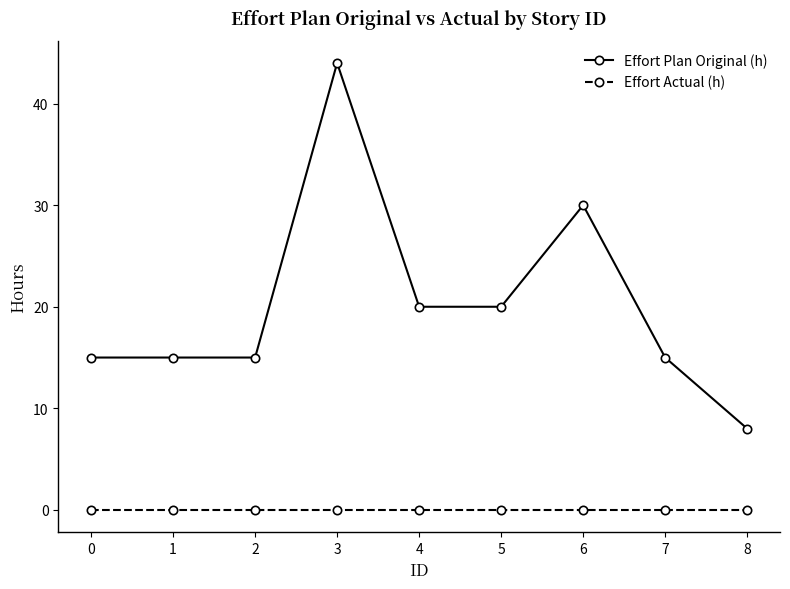

Which series has the largest total across all categories?

Effort Plan Original (h)